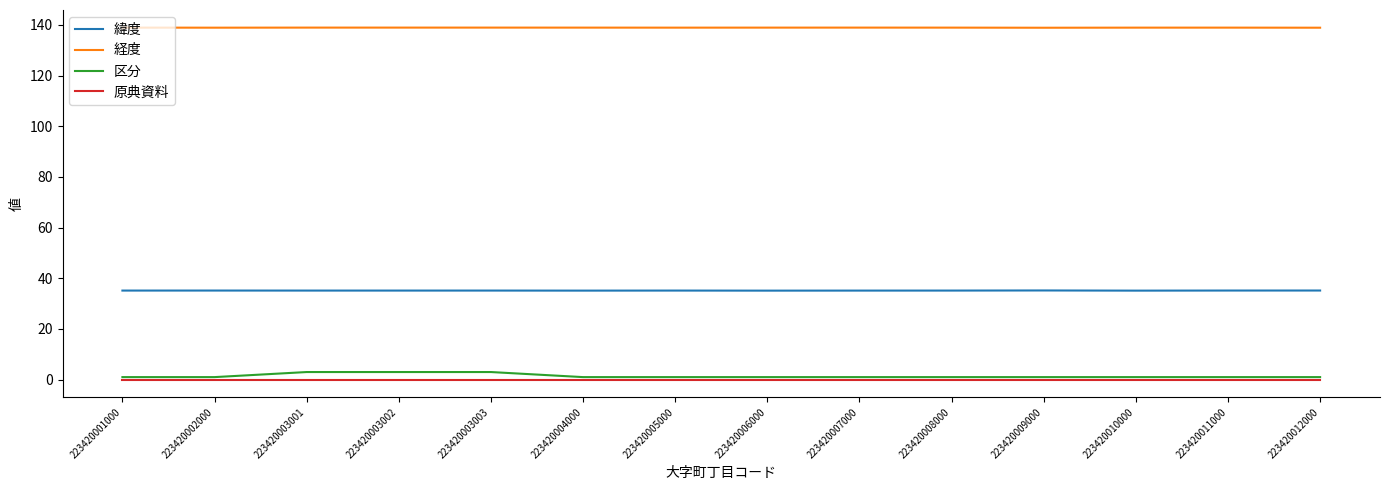

What is the greatest value displayed?

138.9